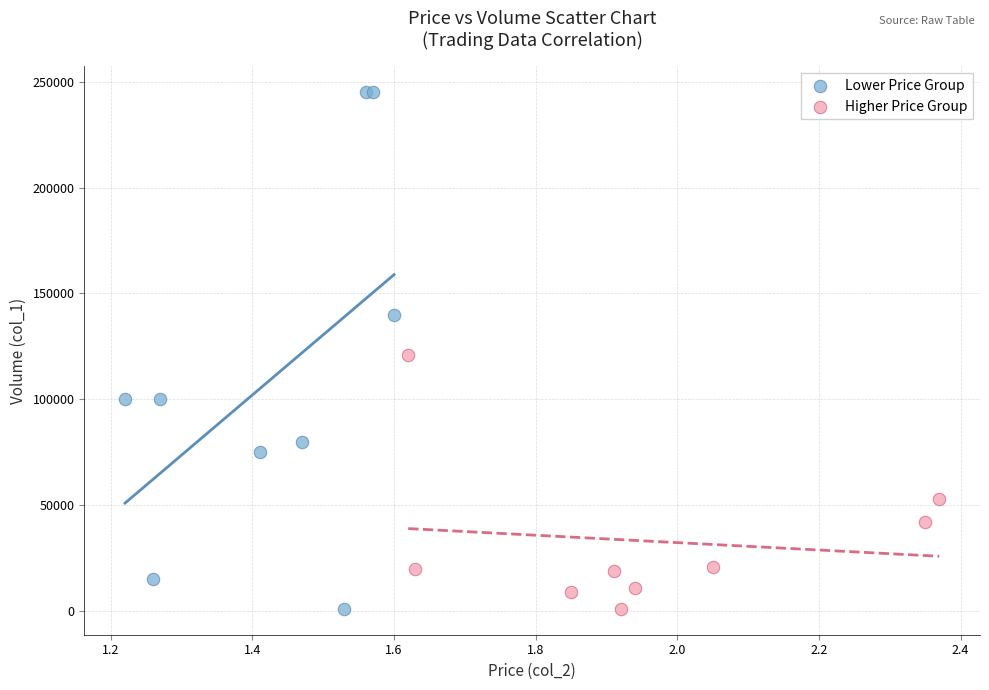

Which series reaches the maximum Y coordinate?

Lower Price Group